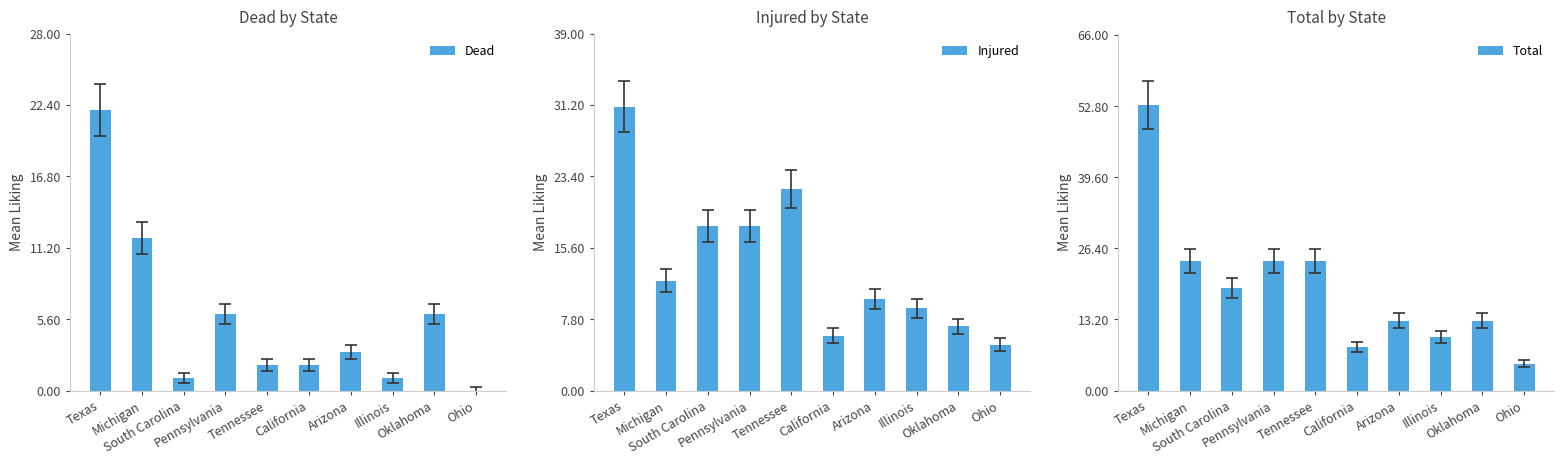

What is the difference between the Dead values at Pennsylvania and Tennessee?

4